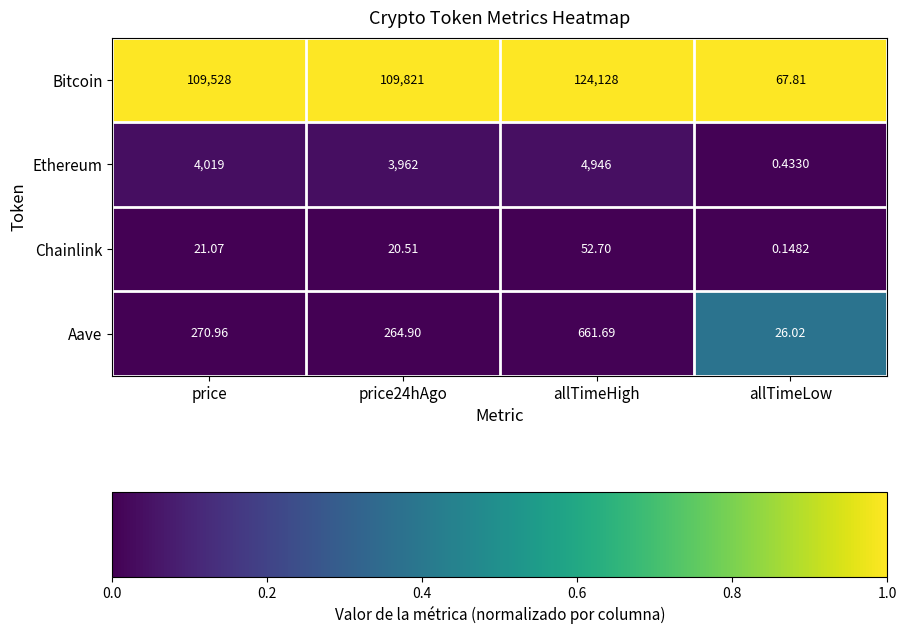

At which label does Chainlink reach its minimum?

allTimeLow